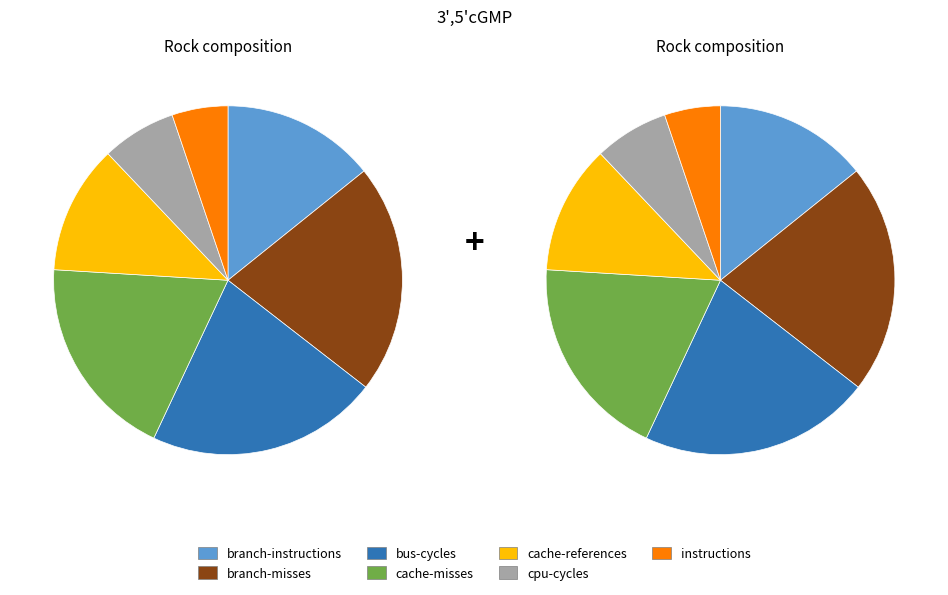

Rank the categories by value from highest to lowest.

bus-cycles, branch-misses, cache-misses, branch-instructions, cache-references, cpu-cycles, instructions